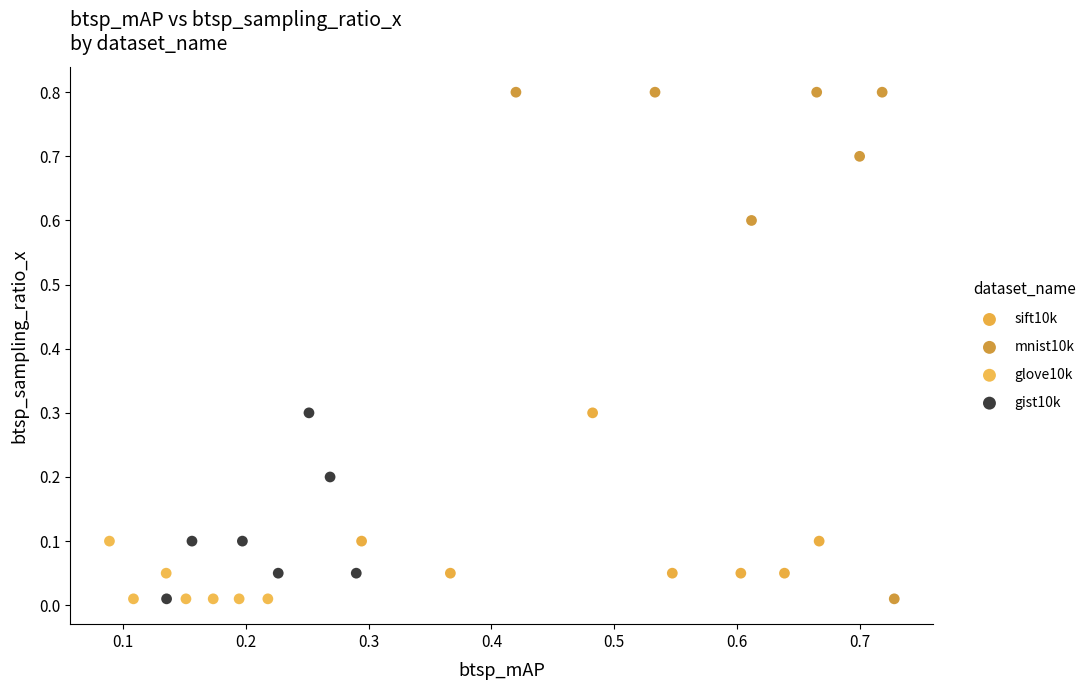

Which series reaches the maximum Y coordinate?

mnist10k